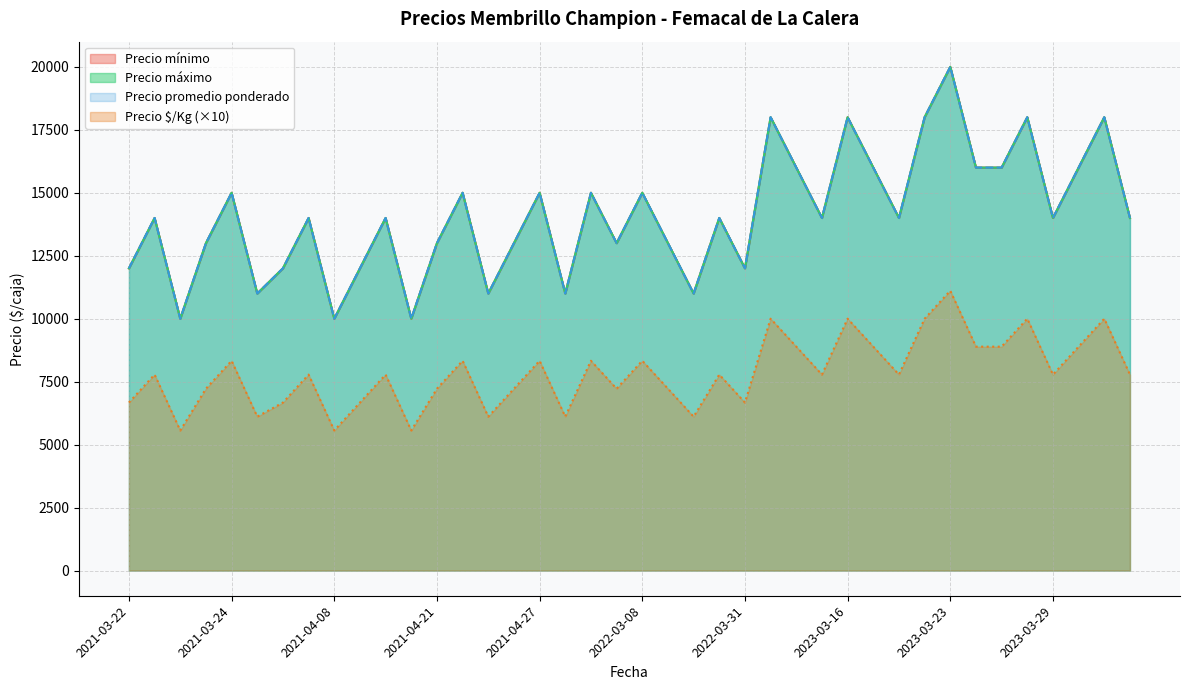

What is the sum of the Precio promedio ponderado values at 2023-03-16 and 2022-03-31?

30000